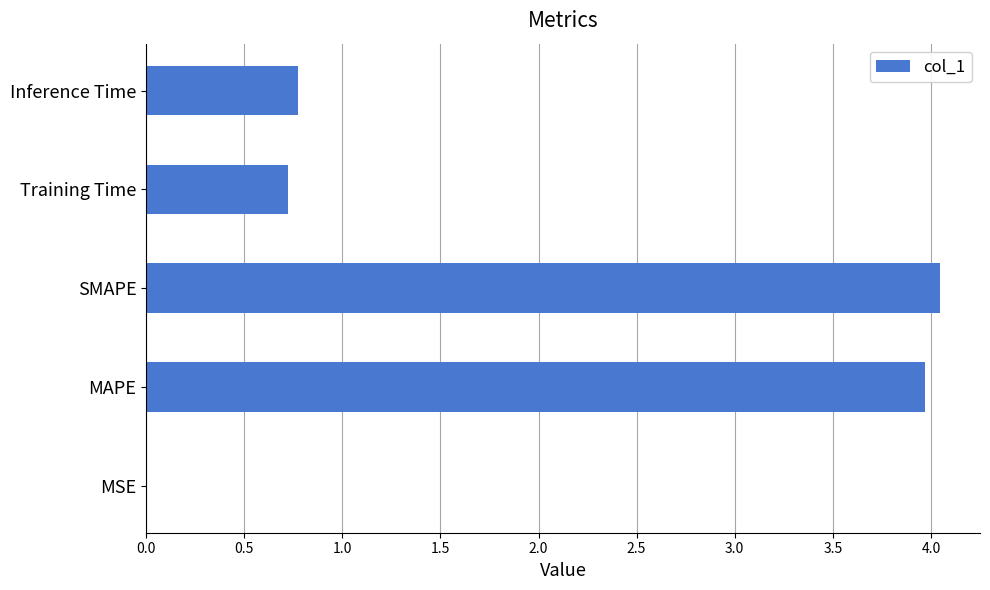

Is it true that the value at Inference Time is 0.8?

True